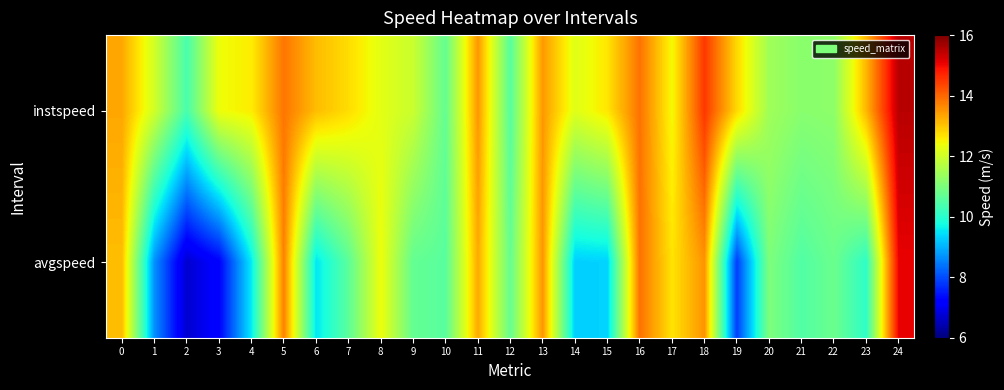

At which category does the chart reach its peak across all series?

24